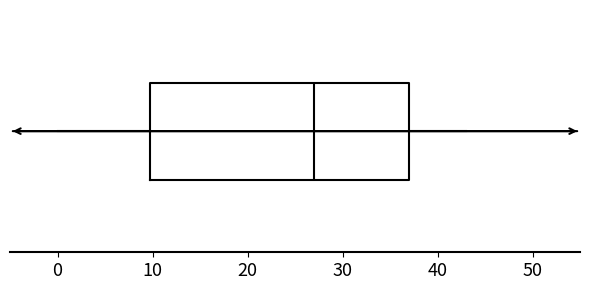

Transcribe this box plot: give where the median line is, the range the box spans, and where the two whiskers end, as read against the x-axis. The values are not printed on the chart, so give them approximately, as read against the axis.

median 27, box 10 to 37, whiskers 0 to 43